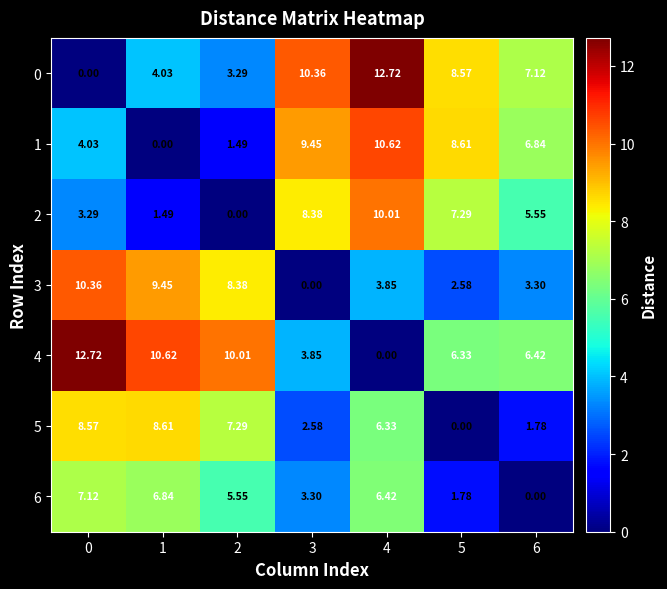

Is the value of 5 at 3 greater than the value of 4 at 2?

No